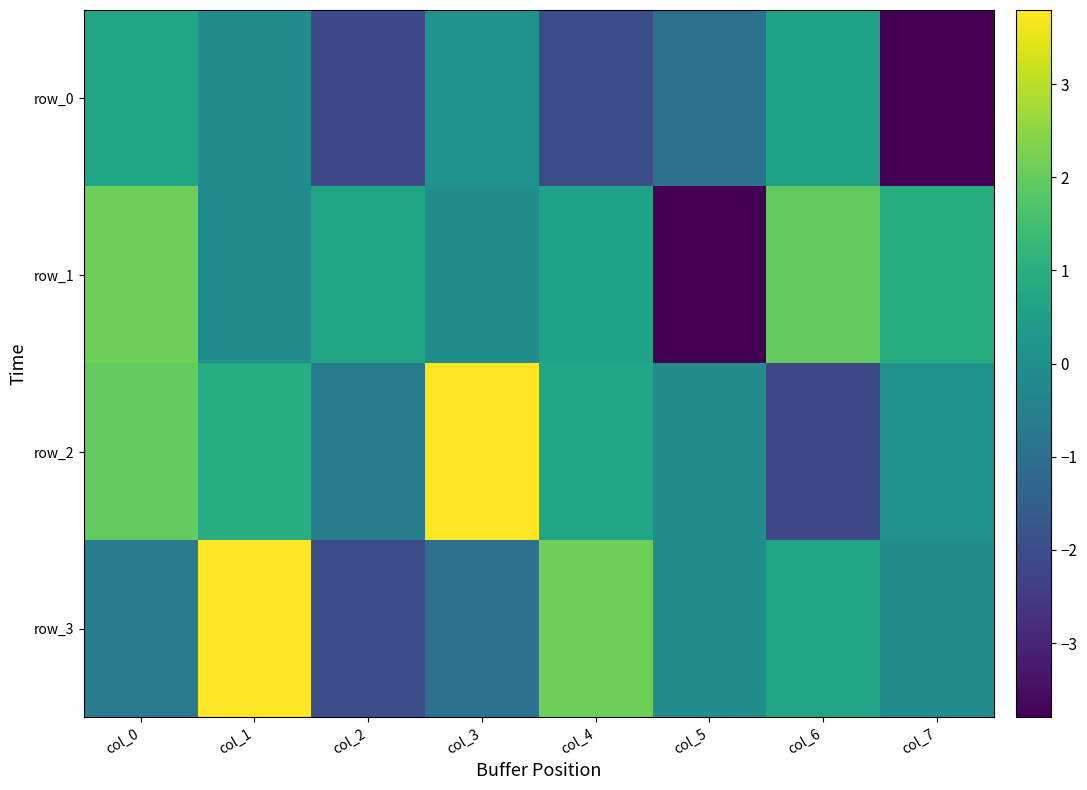

Which category has the lowest value in the row_2 series?

col_6